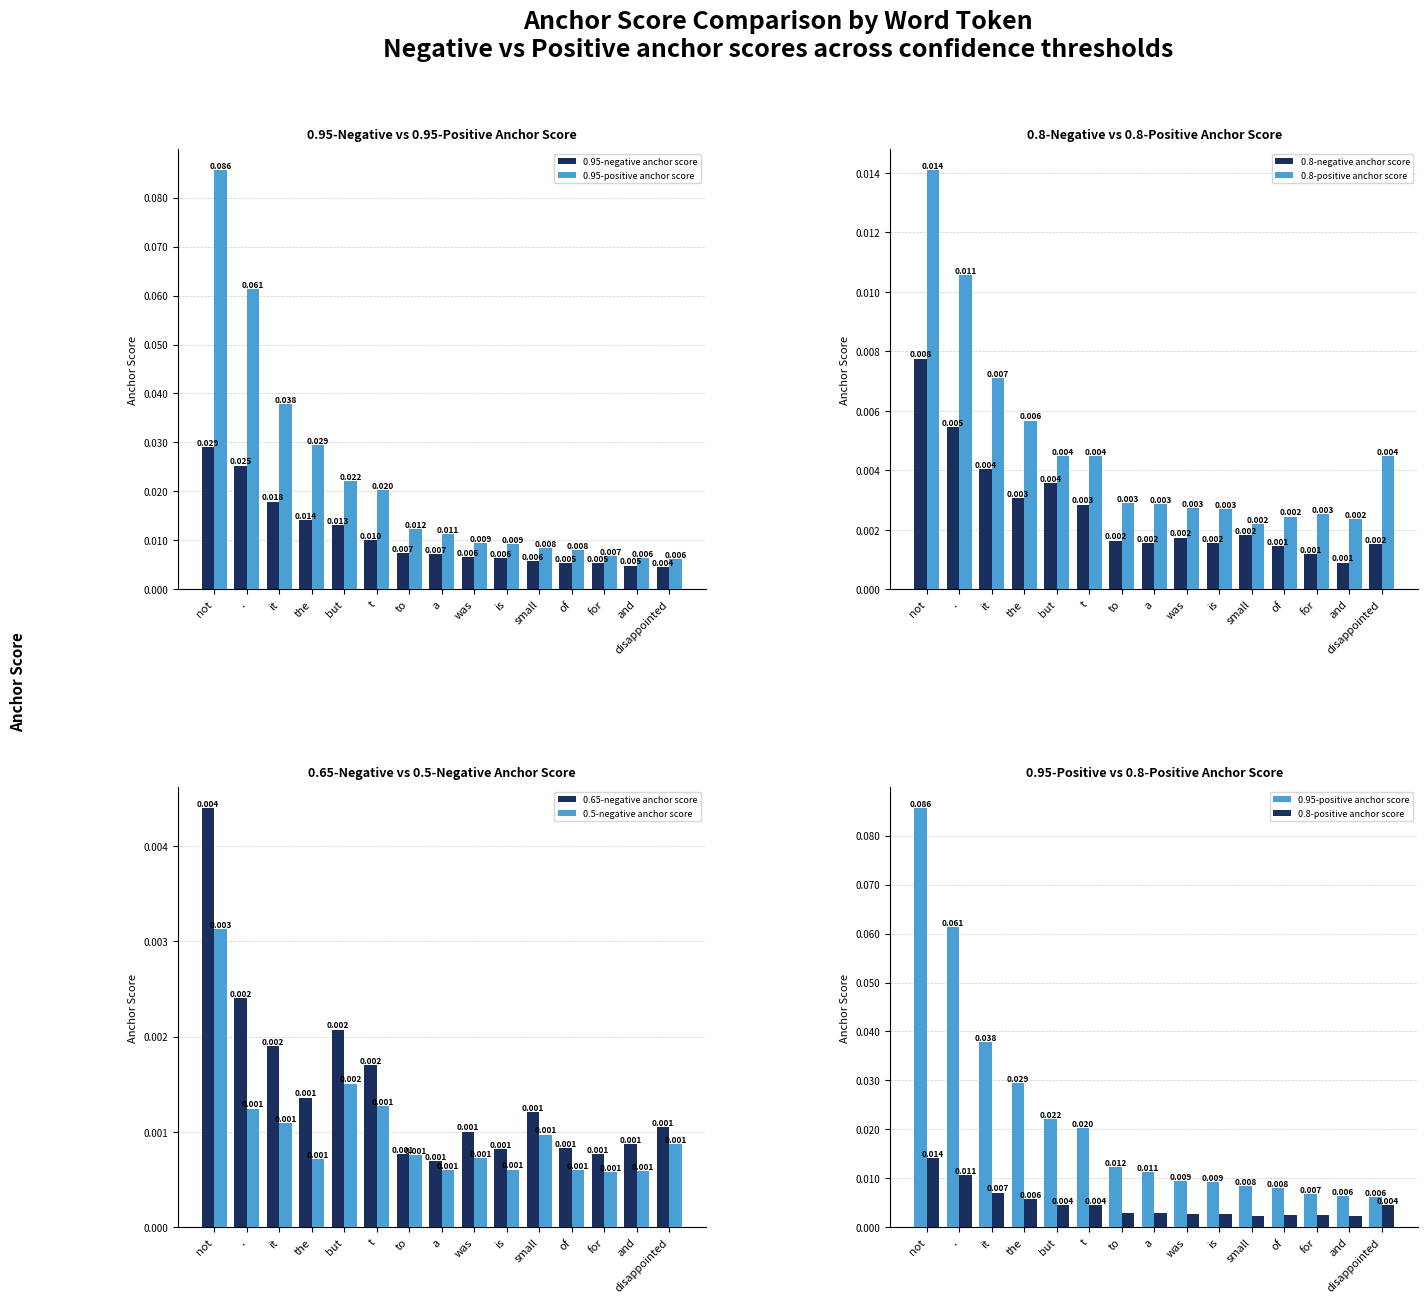

At ., list the series in order from smallest to largest.

0.5-negative anchor score, 0.65-negative anchor score, 0.8-negative anchor score, 0.8-positive anchor score, 0.95-negative anchor score, 0.95-positive anchor score